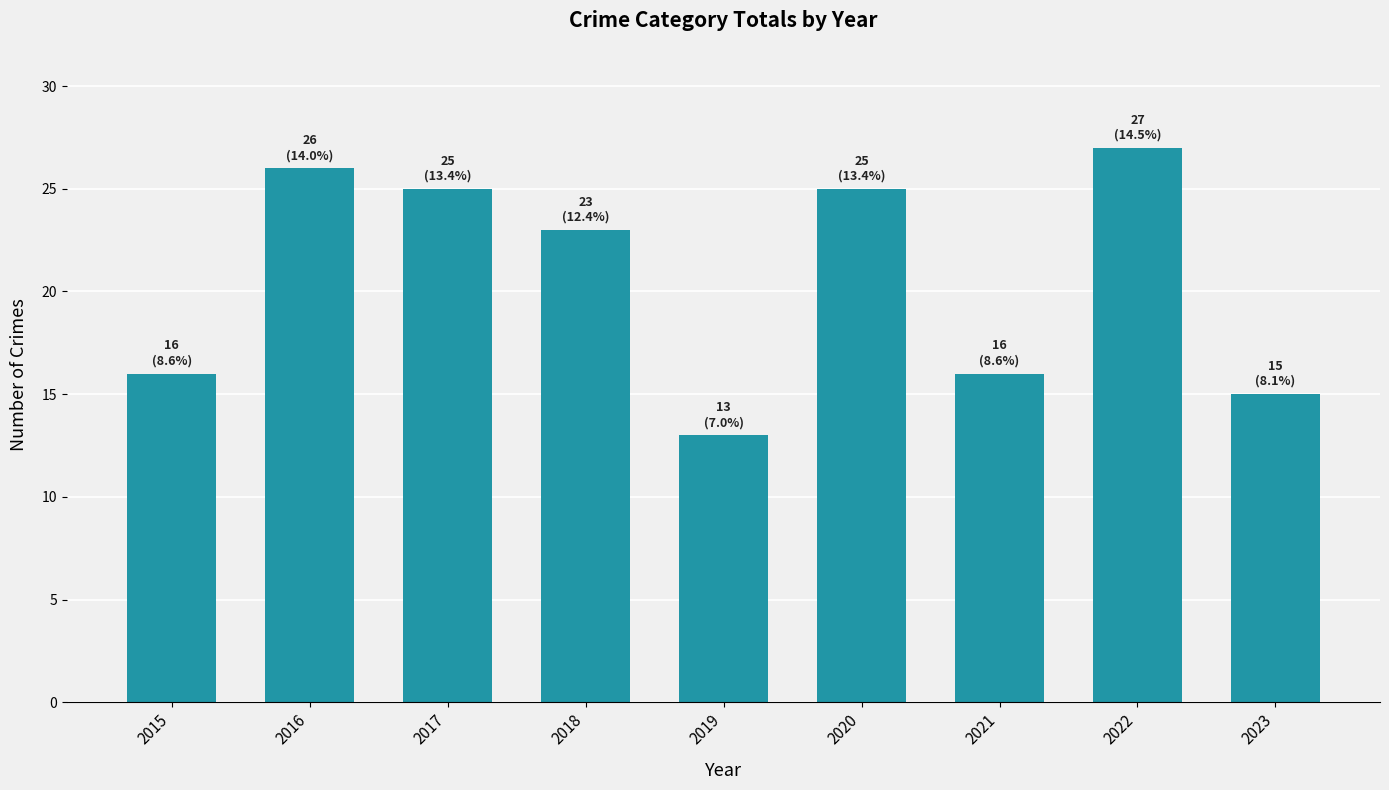

What is the smallest value displayed?

13